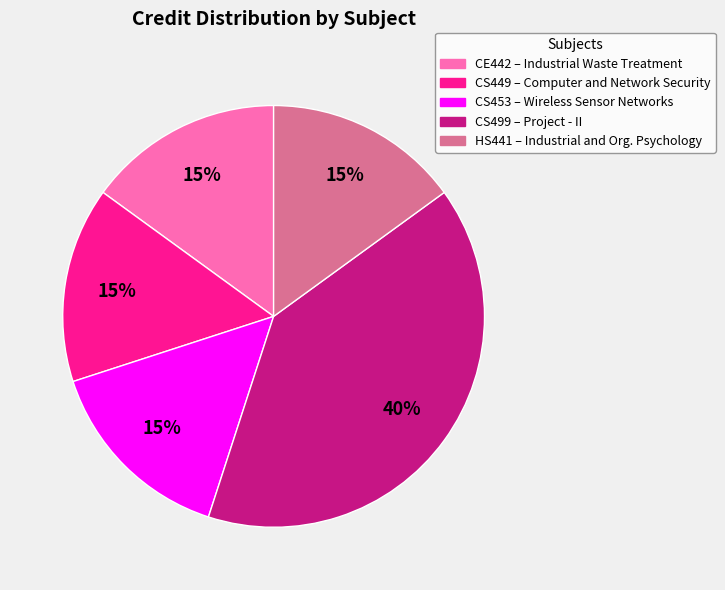

To the nearest percent, what is the average slice percentage?

20%